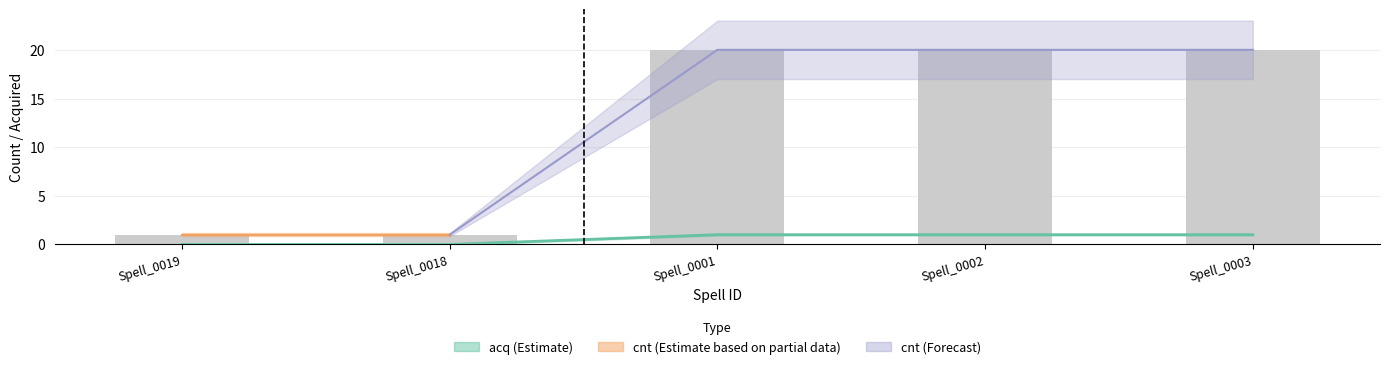

What is the difference between the second highest and minimum values in the acq series?

1